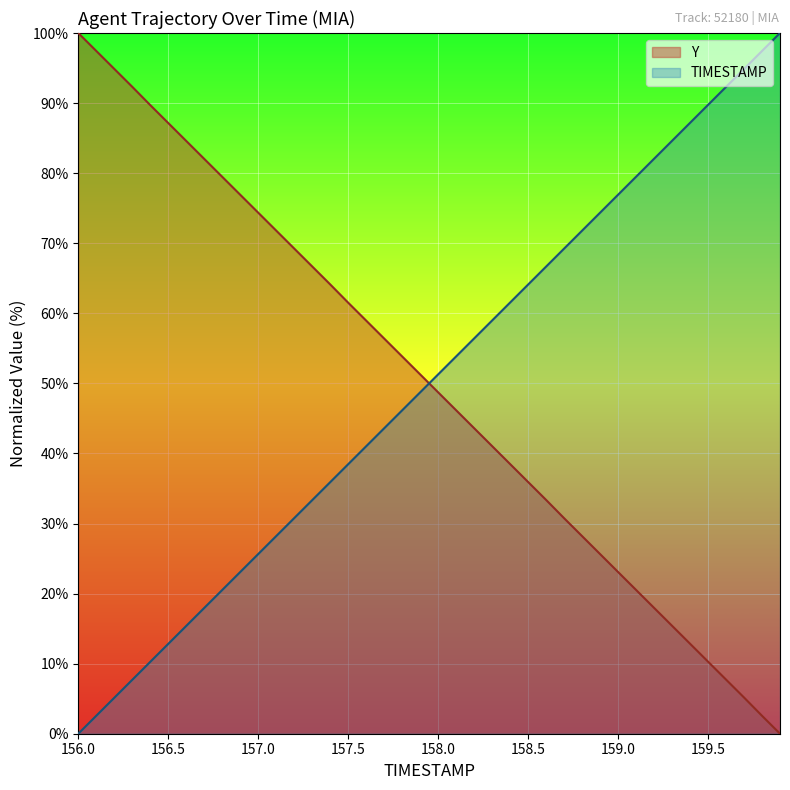

What is the difference between the maximum and minimum values in the TIMESTAMP series?

100.0